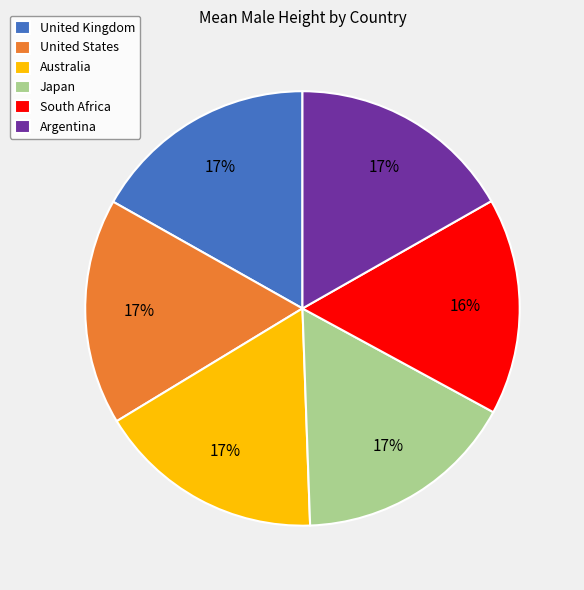

Do United States and South Africa together represent more than half of the pie?

No